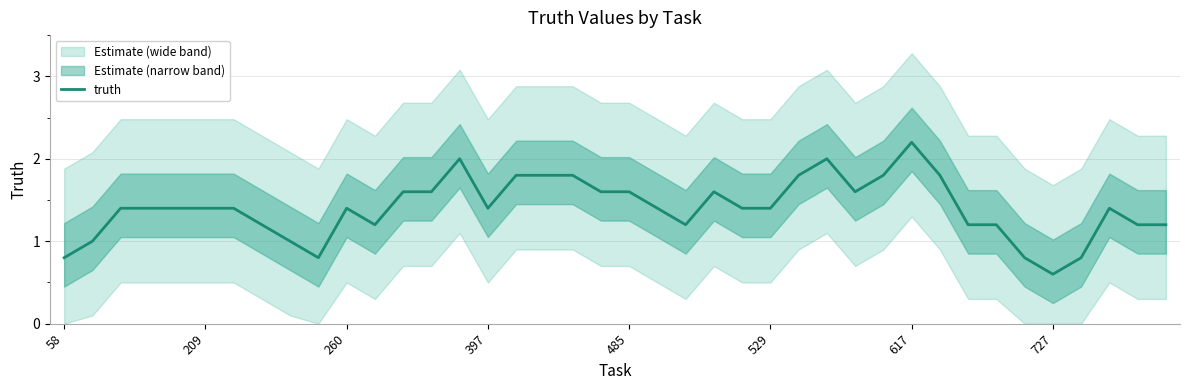

Is it true that the value at 18 is 1.8?

True